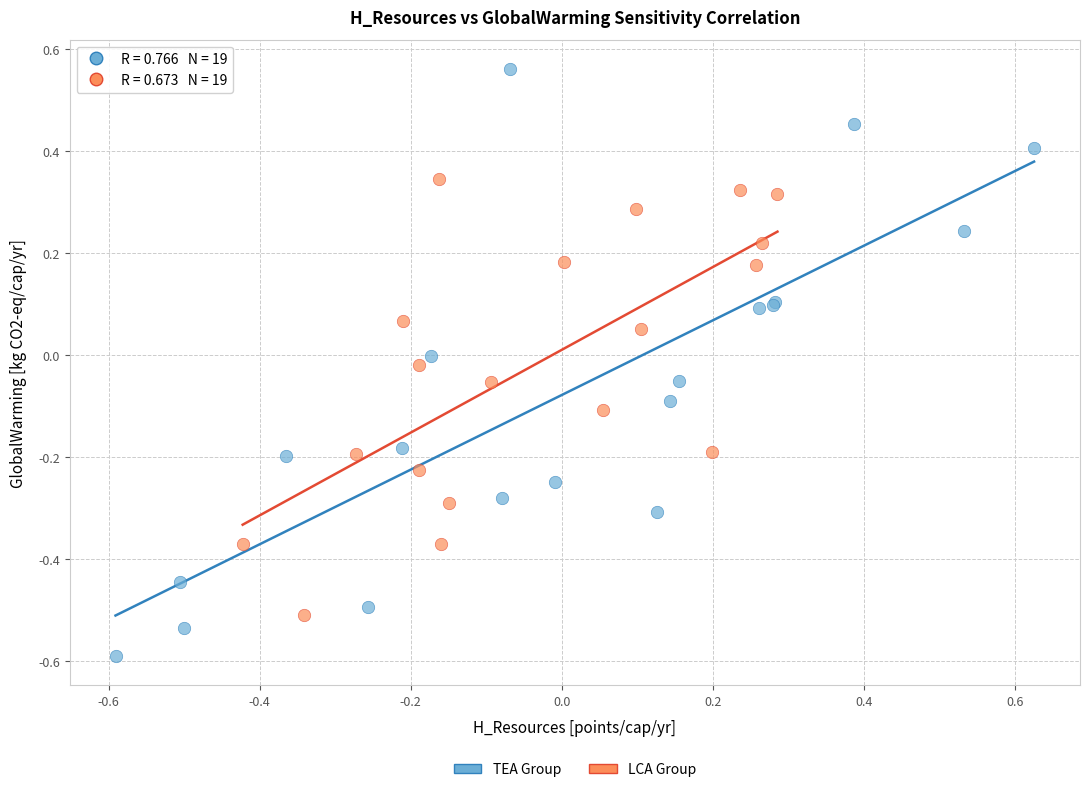

Which series contains the highest Y value?

TEA Group